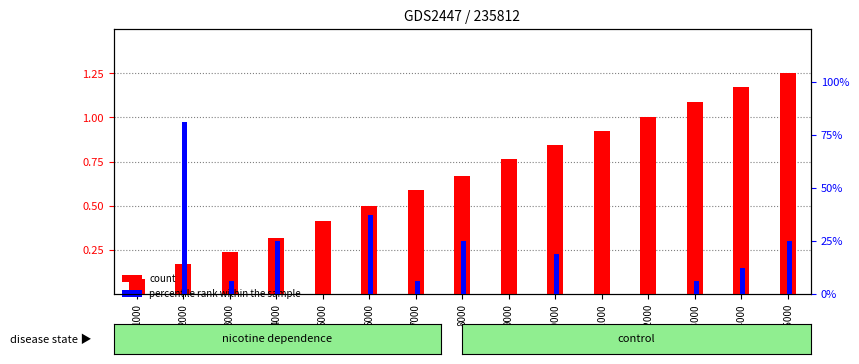

List the series in order of their peak value, lowest first.

count, percentile rank within the sample